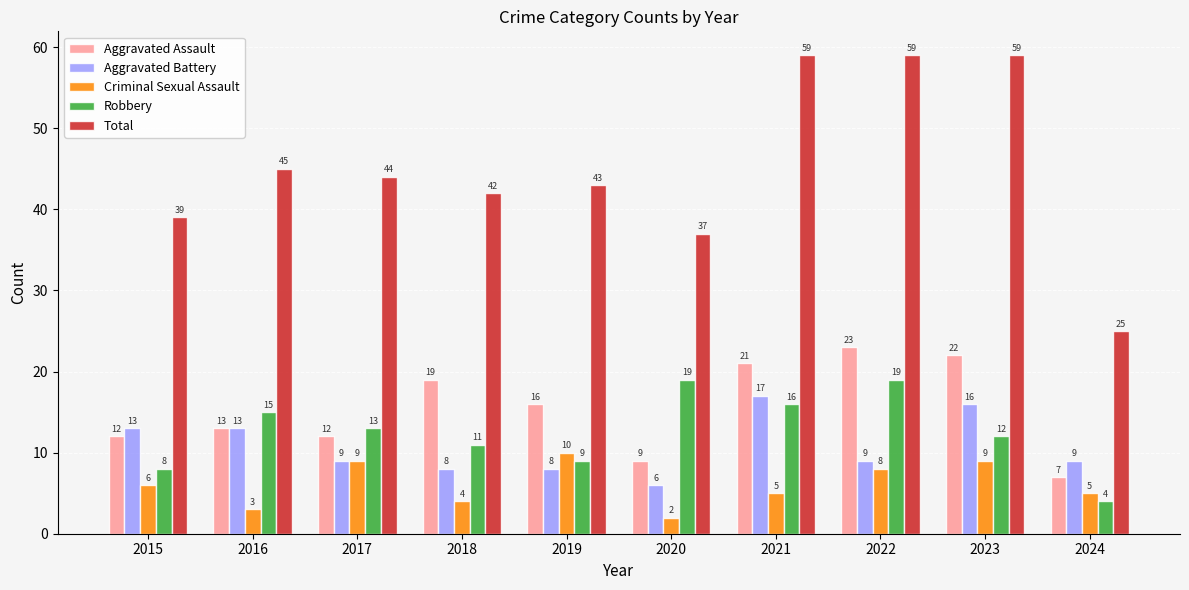

At which label is Aggravated Assault closest to 15?

2019